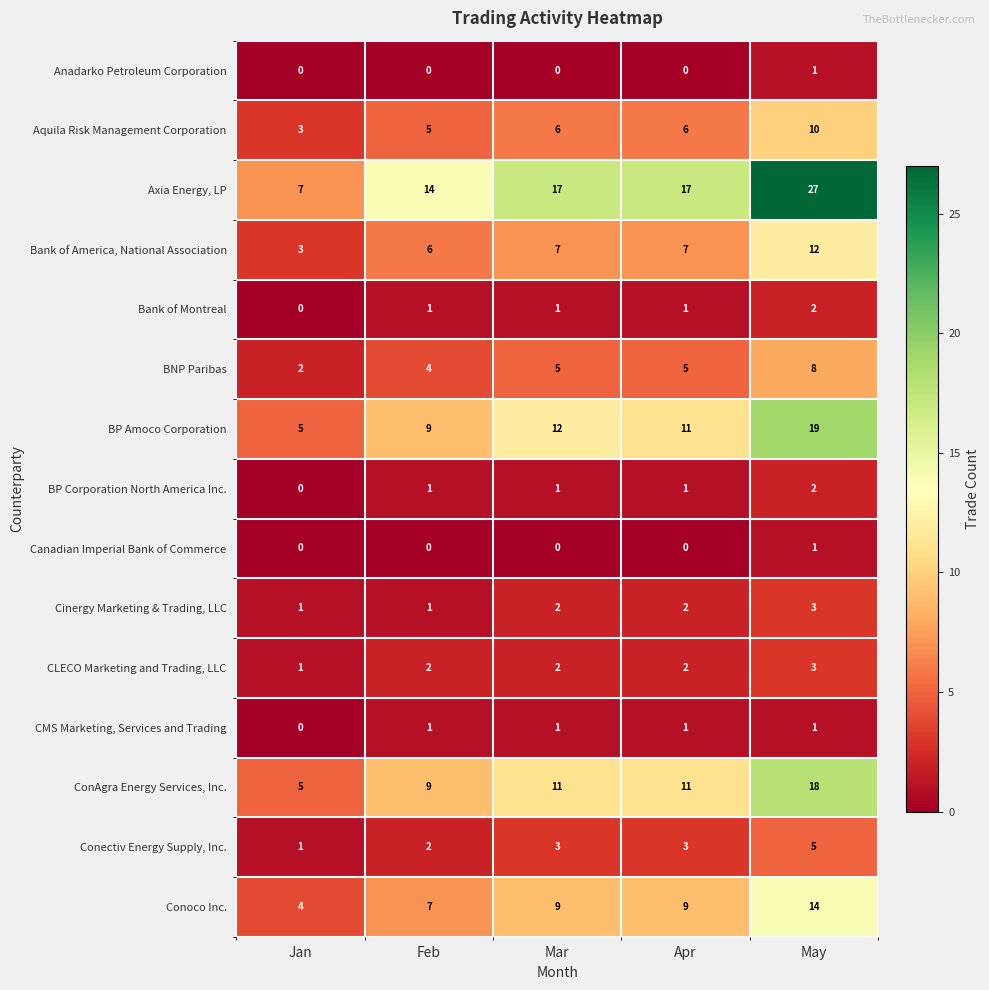

At which label does CLECO Marketing and Trading, LLC reach its peak?

May